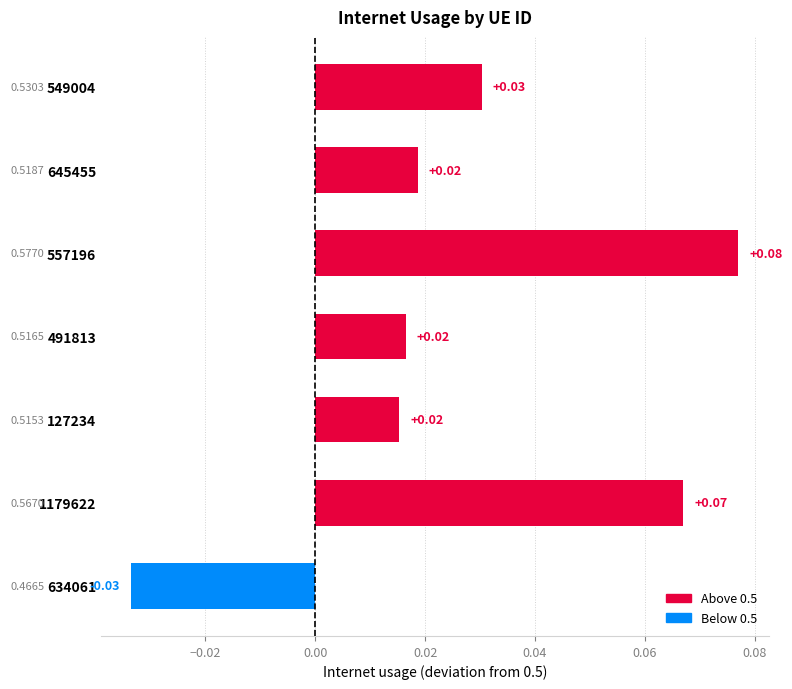

Between 634061 and 645455, which is larger?

645455